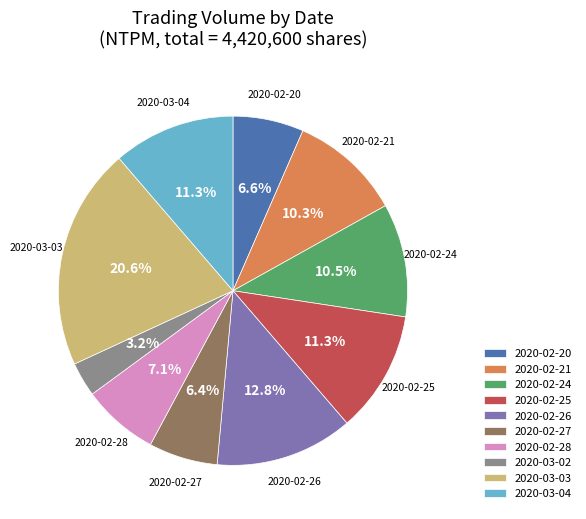

To the nearest percent, what is the difference between the largest and smallest slice percentages?

17%